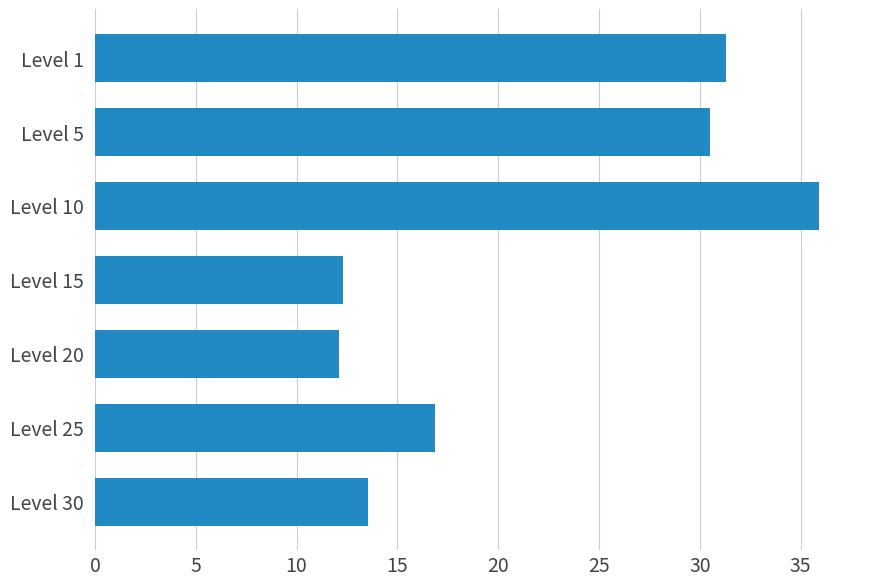

How many series are shown in this chart?

1